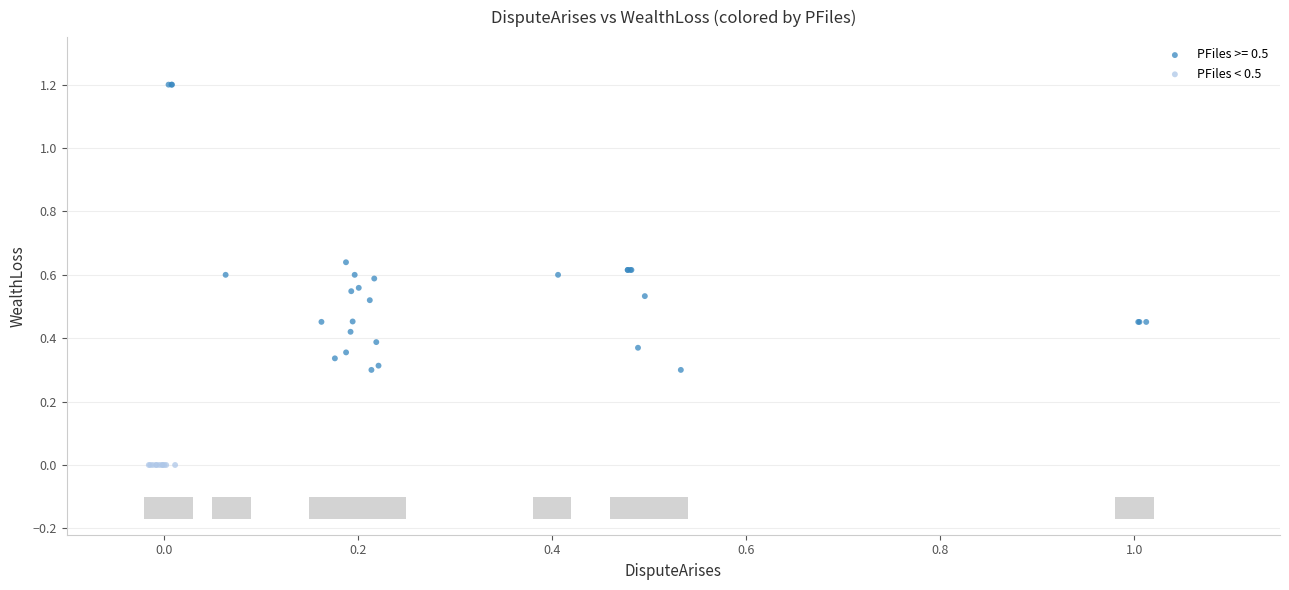

What are all the series names shown in the legend?

PFiles >= 0.5, PFiles < 0.5